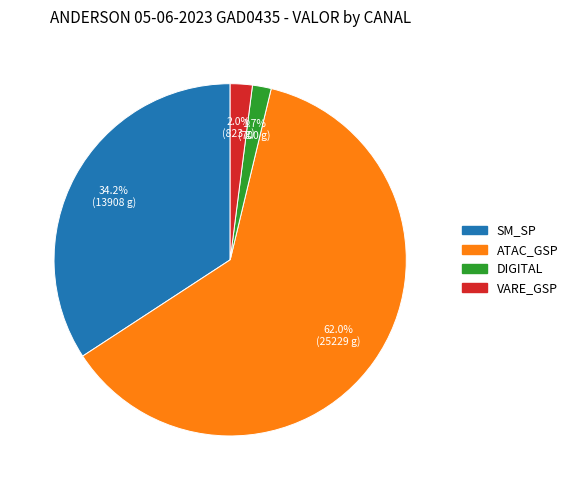

How many slices are in this pie chart?

4